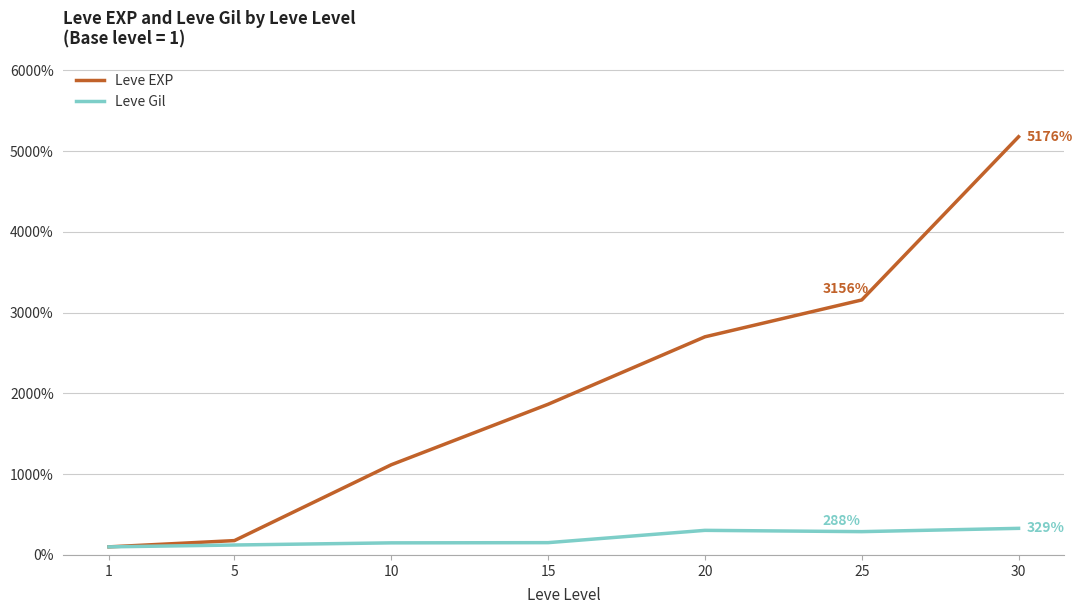

True or false: Leve EXP has more than 2 interior local peaks.

False